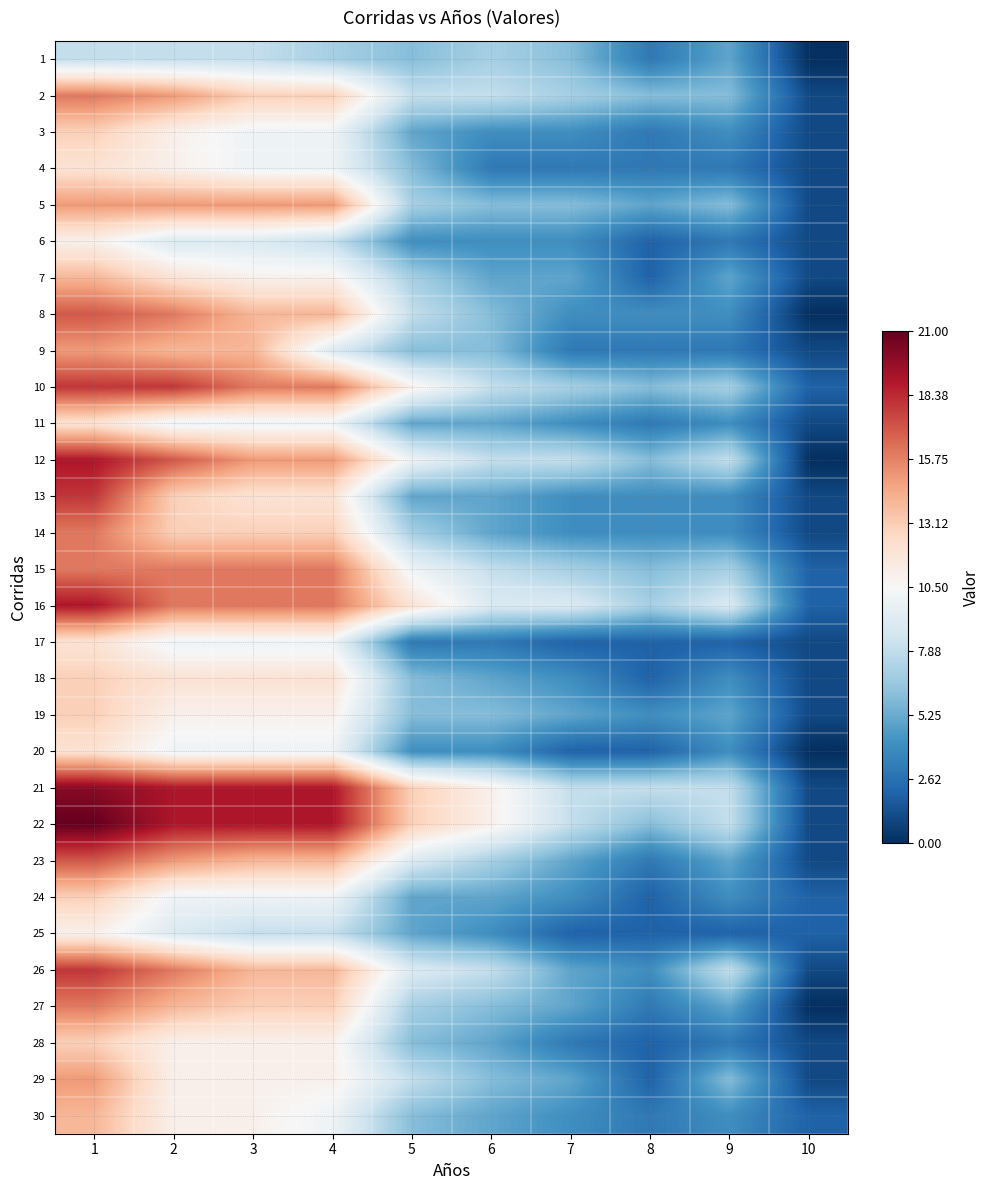

Which series changed the most between 8 and 10?

21